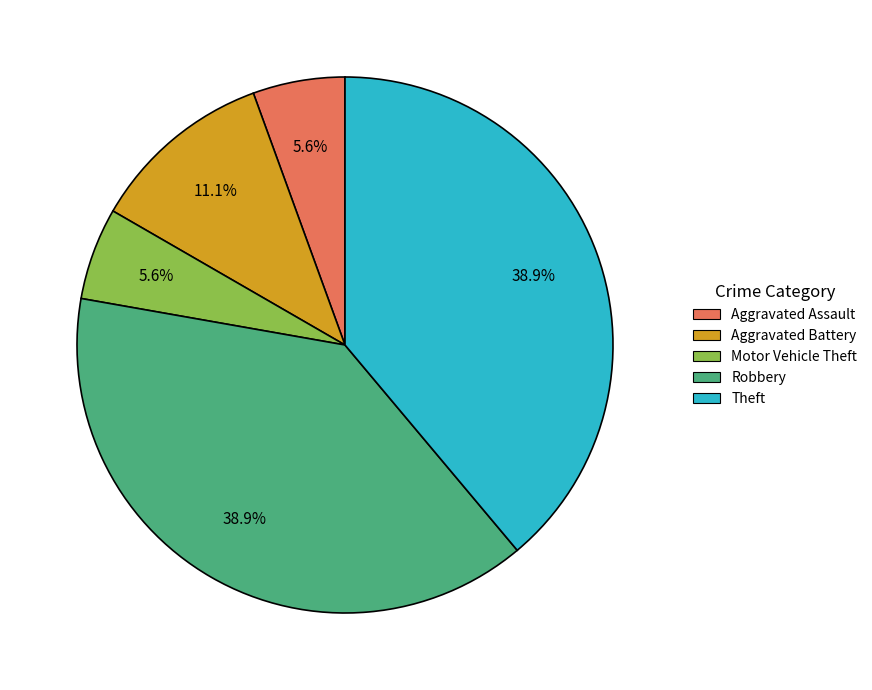

Is it true that Theft is 39% of the pie?

True